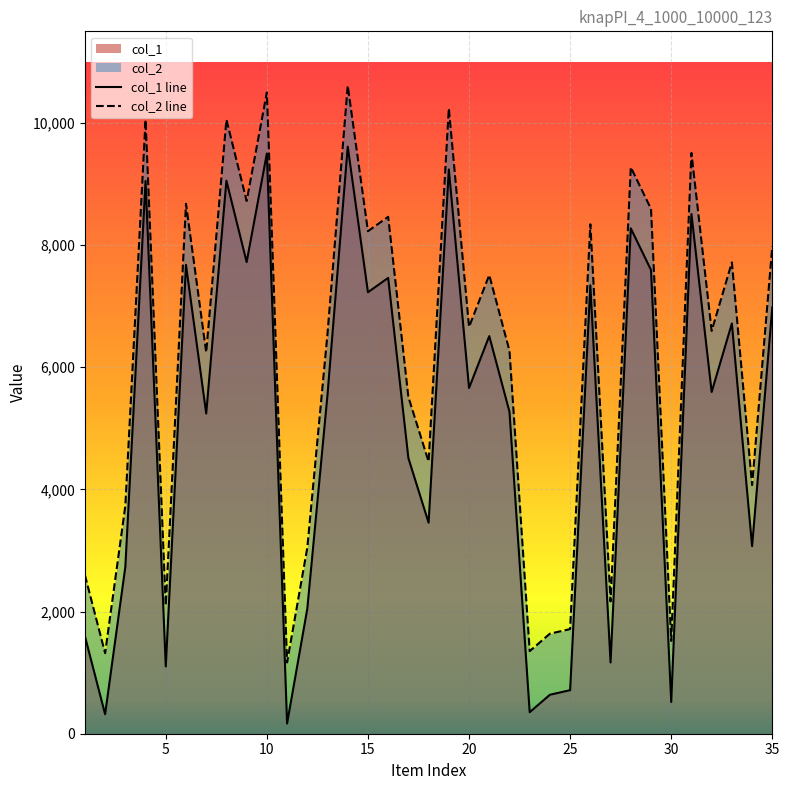

What is the difference between the col_1 values at 19 and 22?

3968